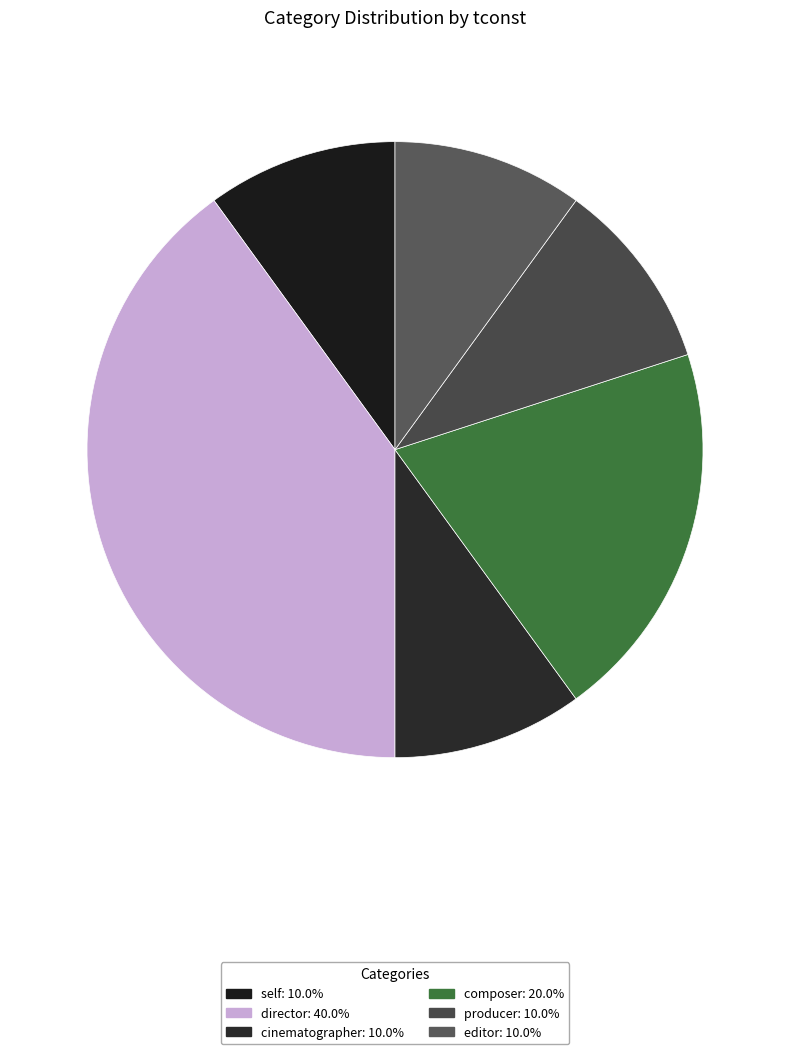

How many segments does this pie chart have?

6